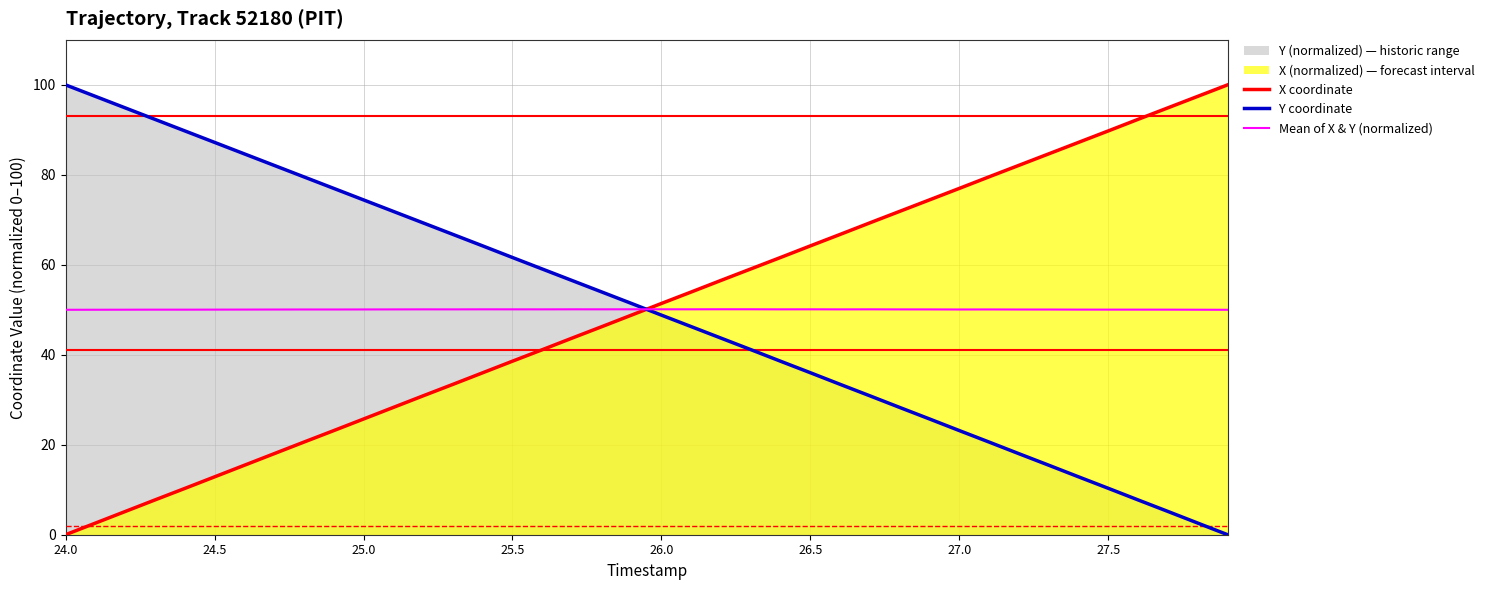

What is the maximum value for Y coordinate?

100.0